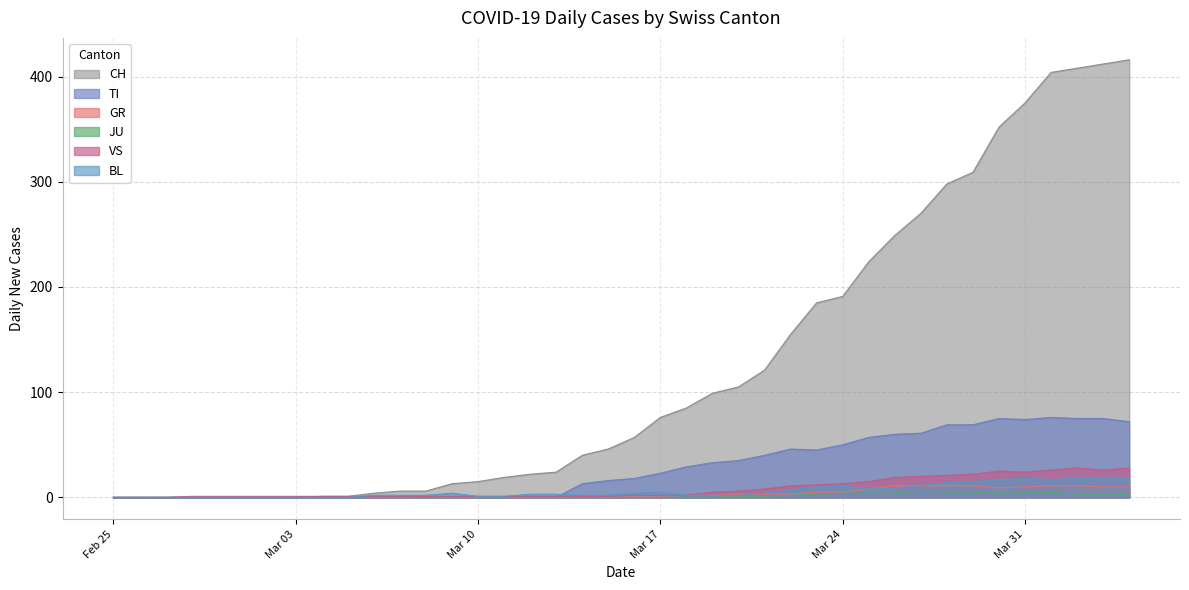

The value of CH at 2020-02-27 is 0. True or false?

True